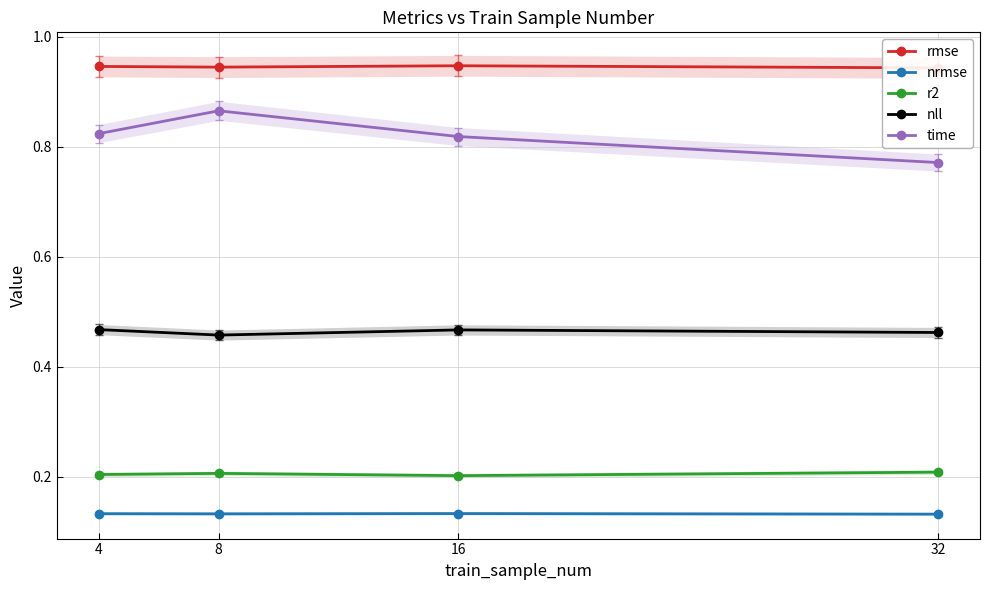

Is this an area chart (filled region under the line)?

No